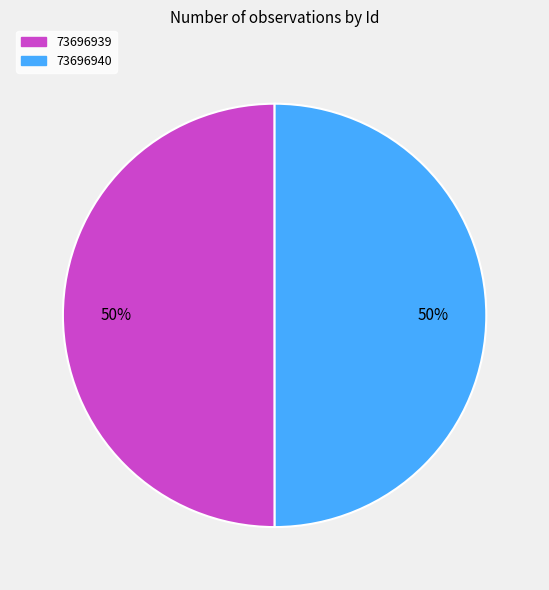

To the nearest percent, what portion does 73696939 represent?

50%